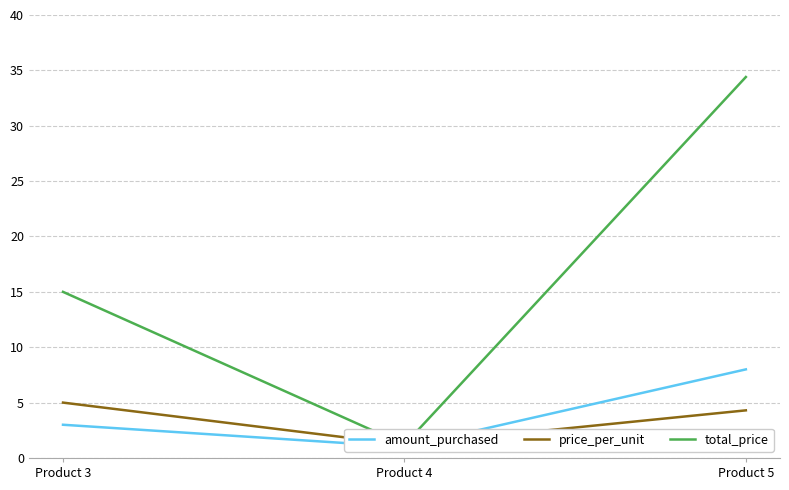

Reading left to right, list all the values displayed in this chart.

amount_purchased: Product 3=3.0	Product 4=1.0	Product 5=8.0
price_per_unit: Product 3=5.0	Product 4=1.2	Product 5=4.3
total_price: Product 3=15.0	Product 4=1.2	Product 5=34.4